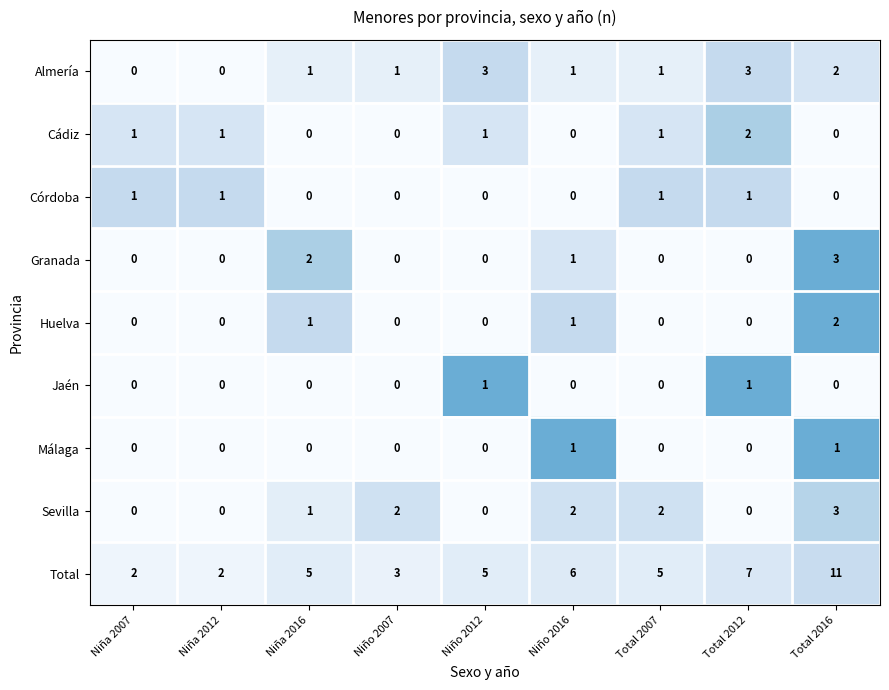

The value of Granada at Total 2016 is 5. True or false?

False